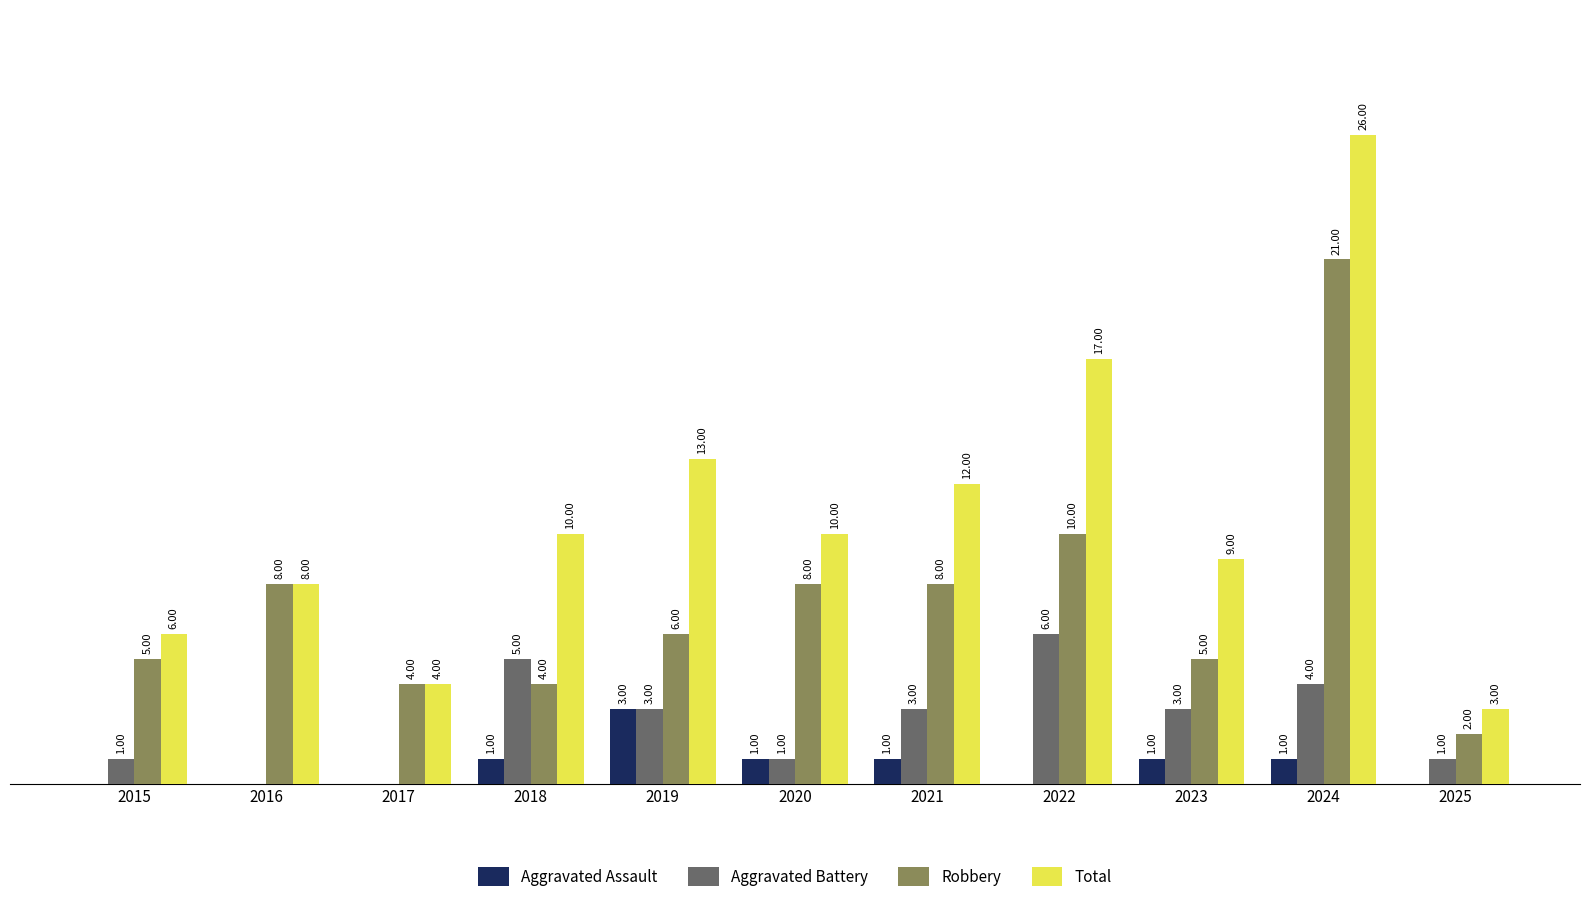

Between 2023 and 2025, which series saw the biggest shift?

Total